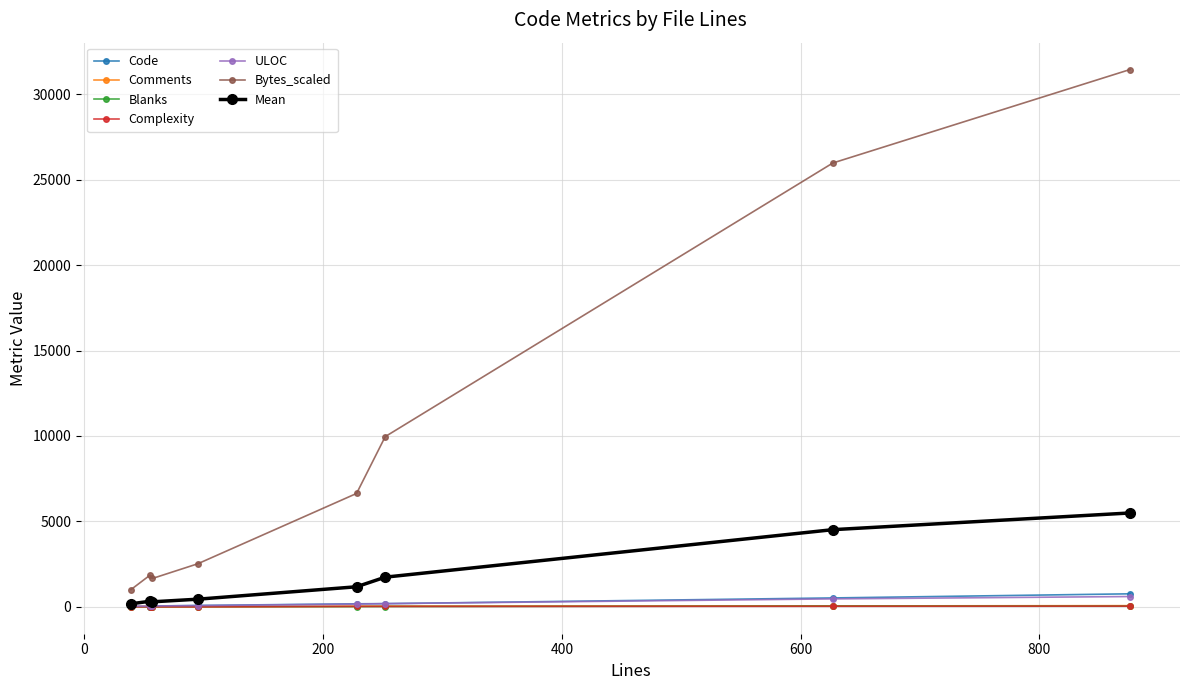

True or false: Bytes_scaled and ULOC cross at least once.

False